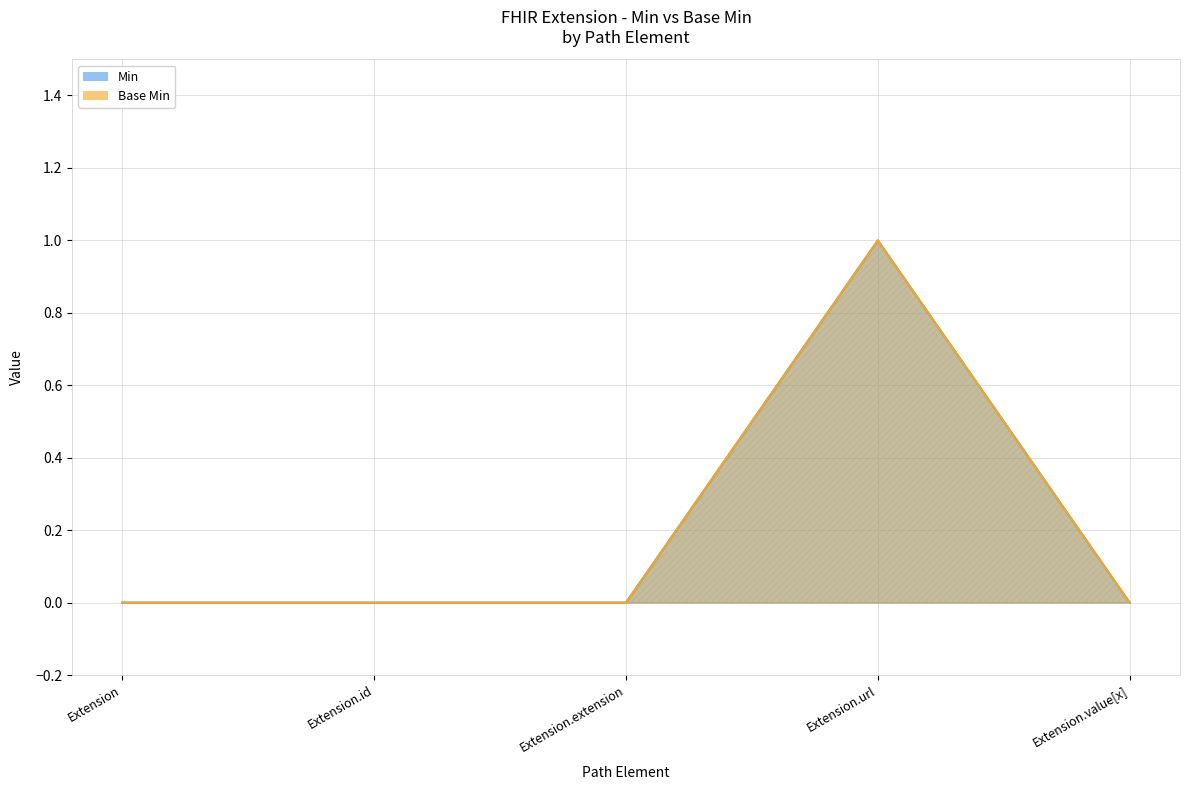

What position from the left is Extension.url?

4